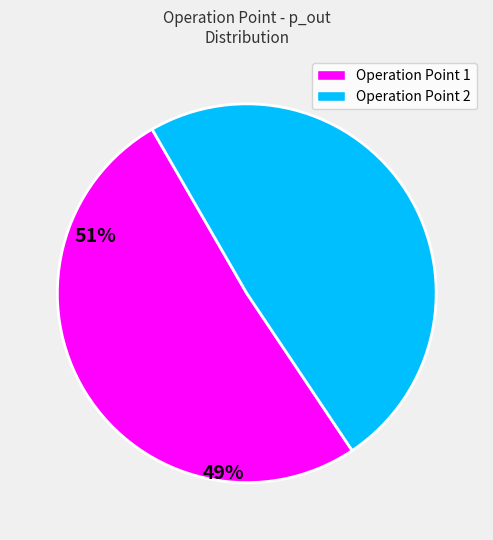

What is the smallest slice in the pie chart?

Operation Point 2